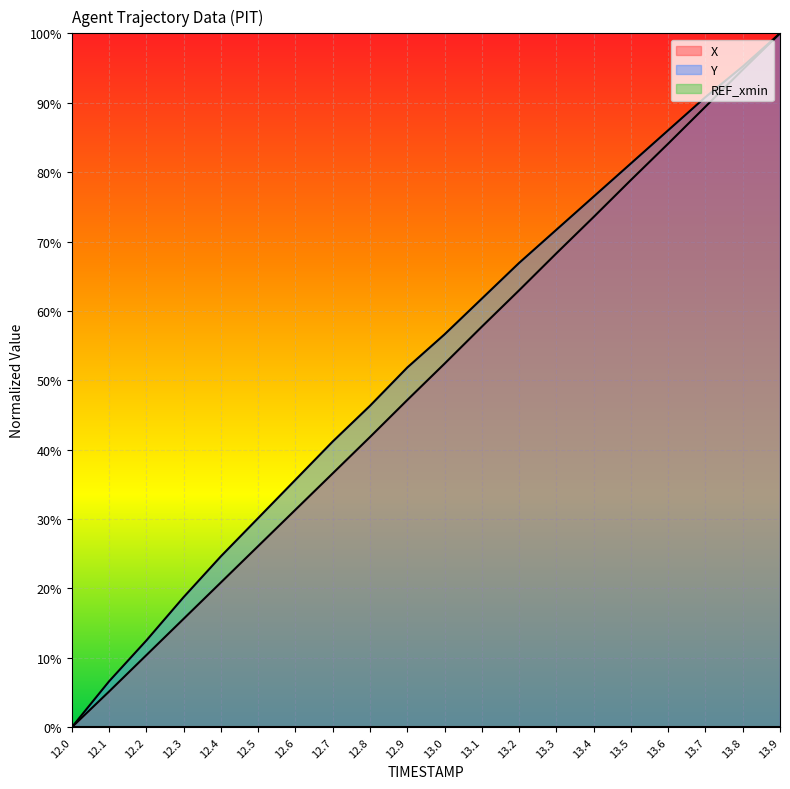

Which series changed the most between 12.9 and 13.5?

X